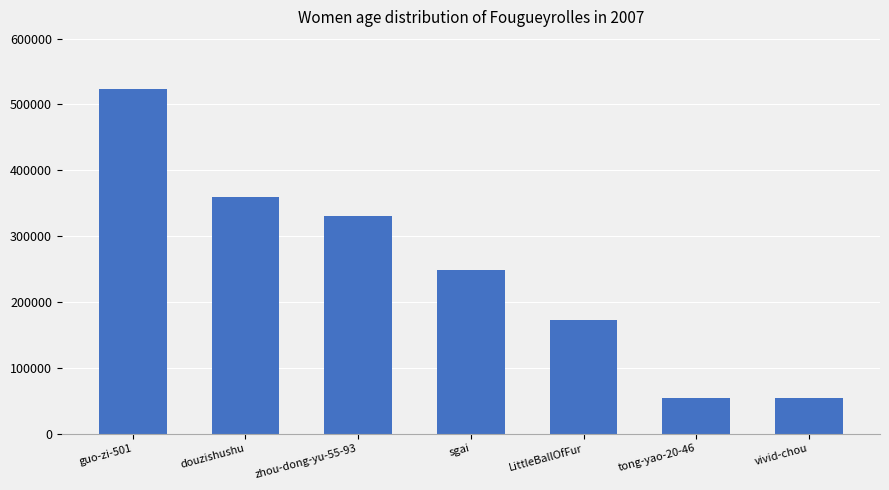

What is the change in value from sgai to LittleBallOfFur?

-76095